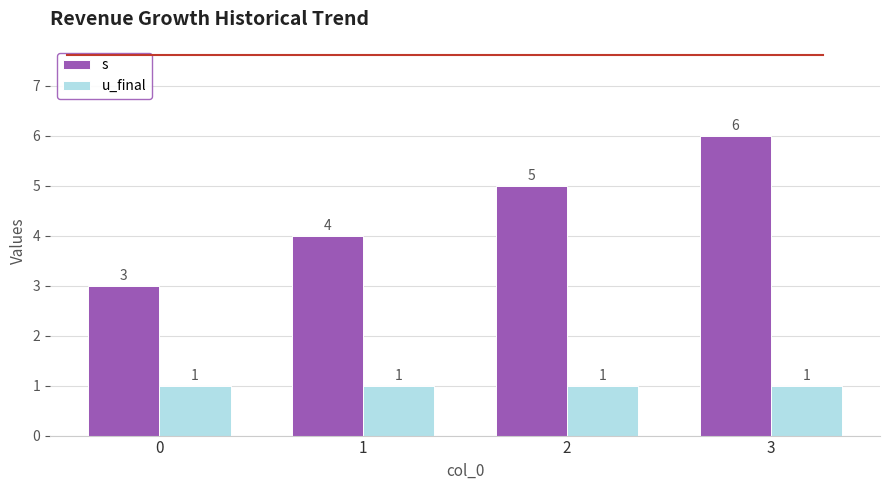

How many bars are there in each group?

2